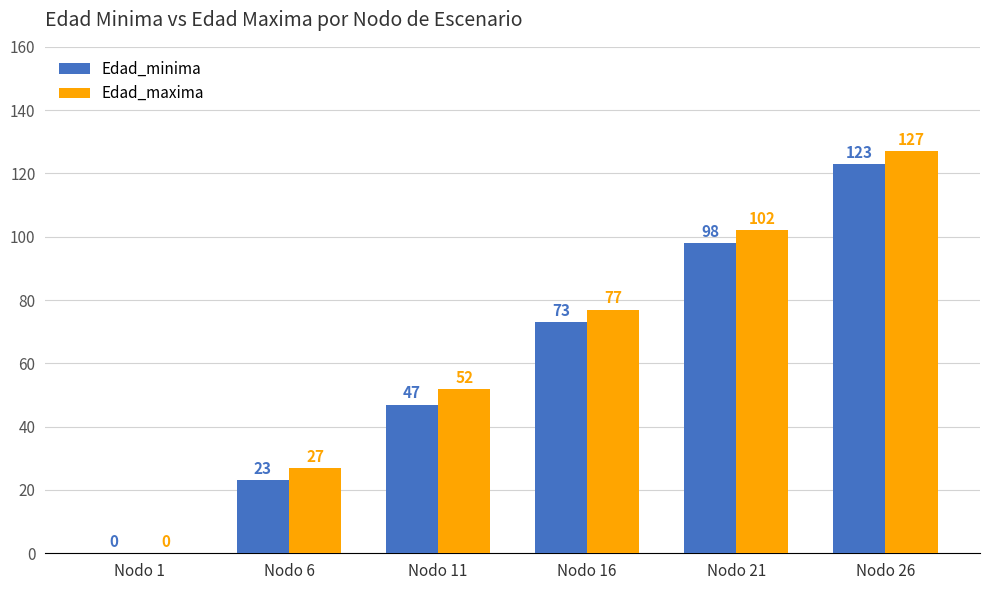

Are the bars grouped side by side (vs. stacked)?

Yes